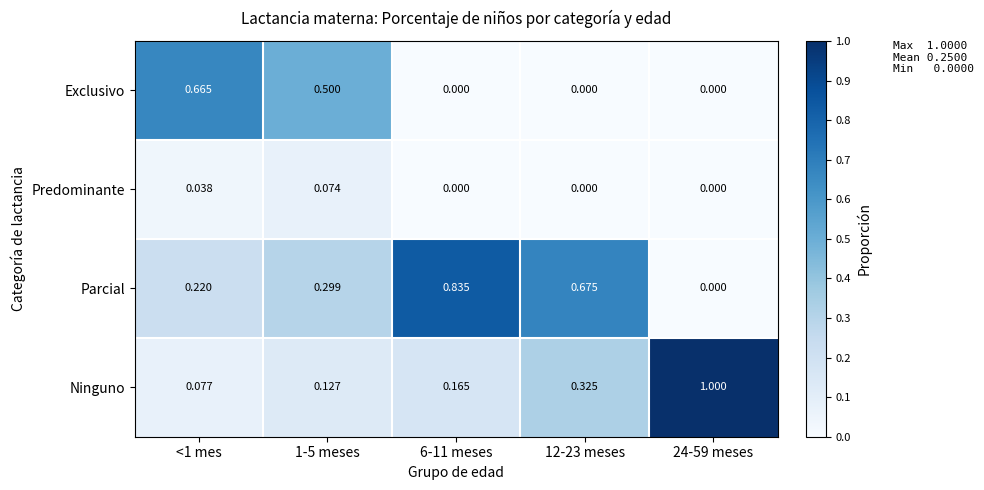

Which series has the largest range (max minus min)?

Ninguno